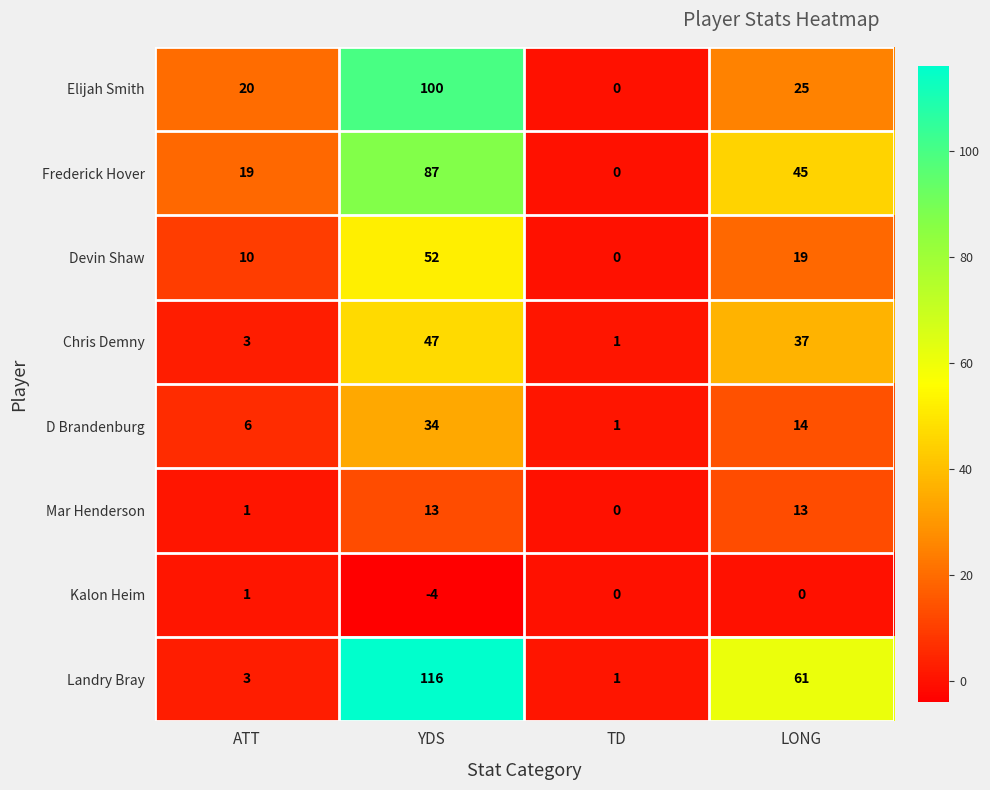

What is the highest value of the Chris Demny series?

47